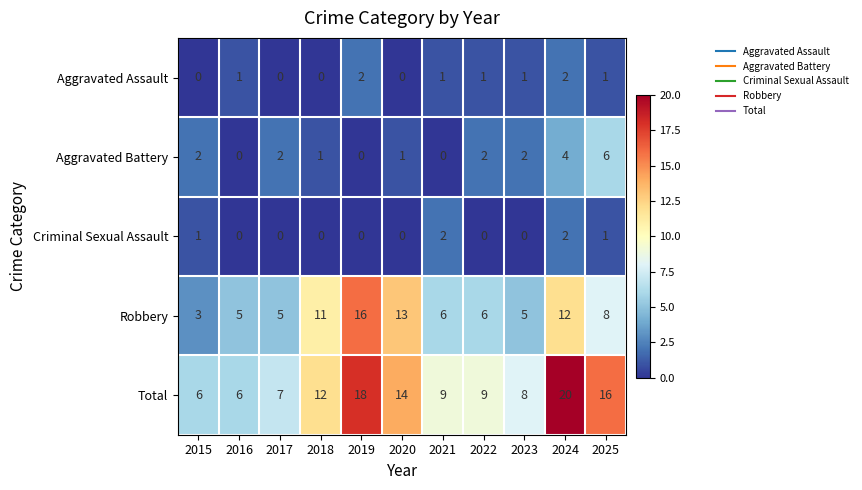

How many data points does each series have?

11